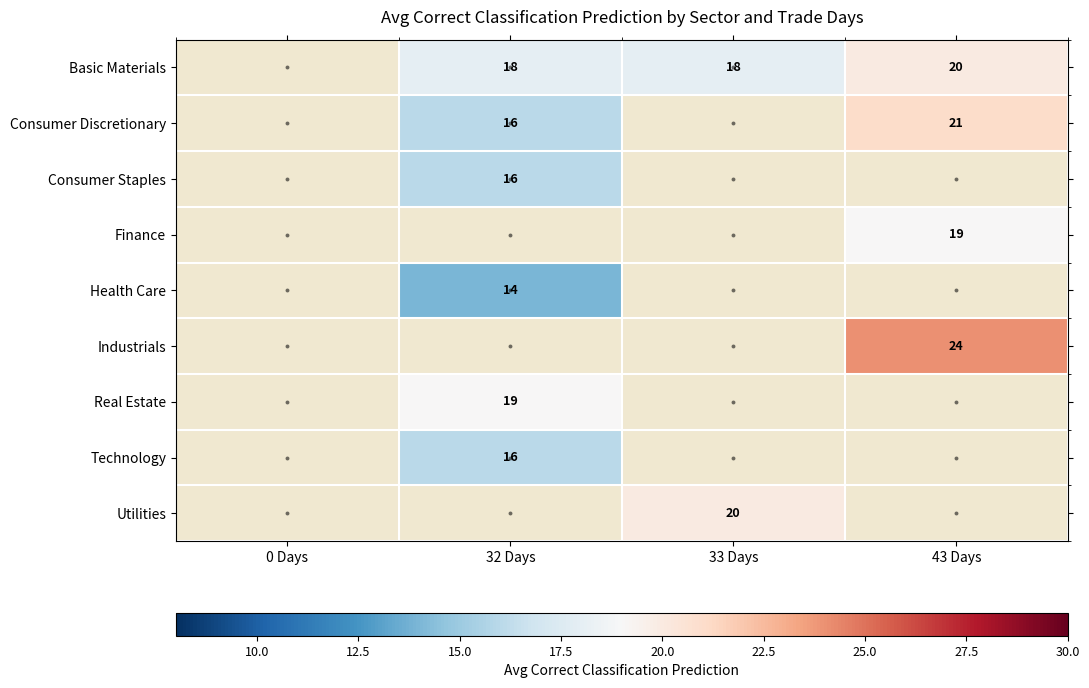

The Real Estate series shows 19 at 32 Days. True or false?

True